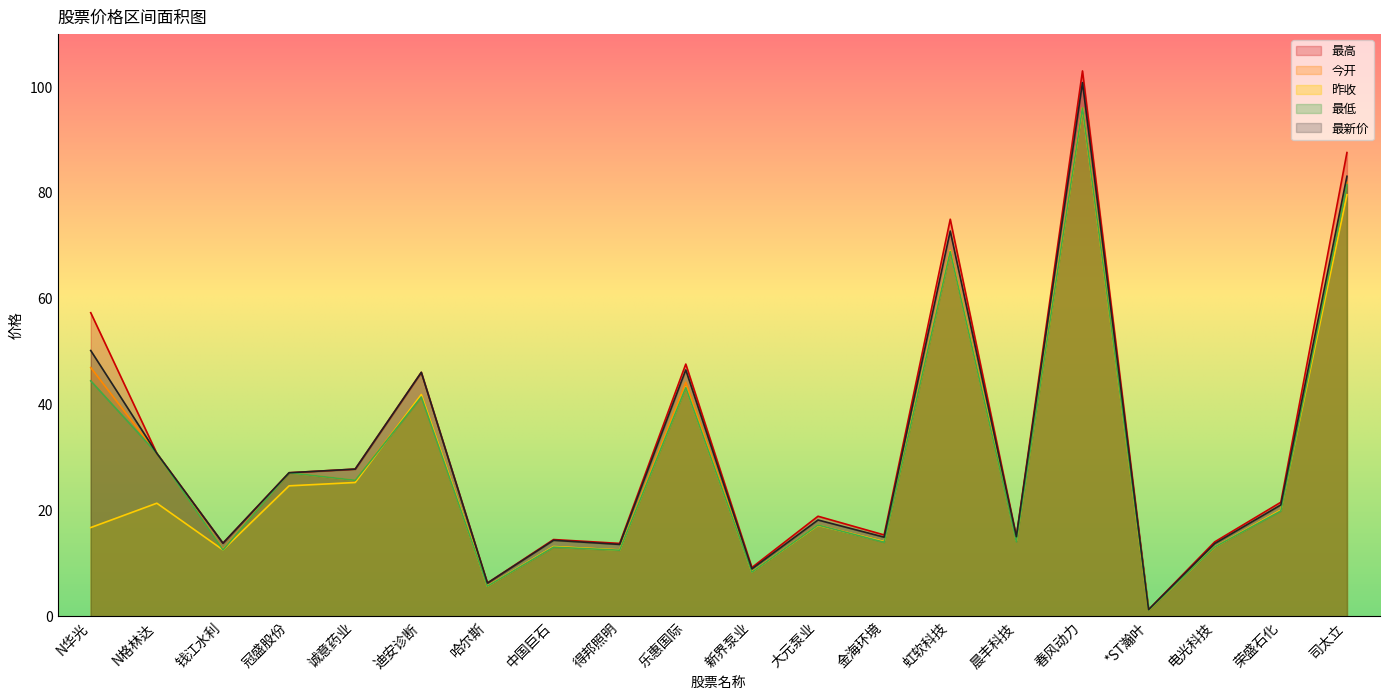

At which category does the chart reach its minimum across all series?

*ST瀚叶